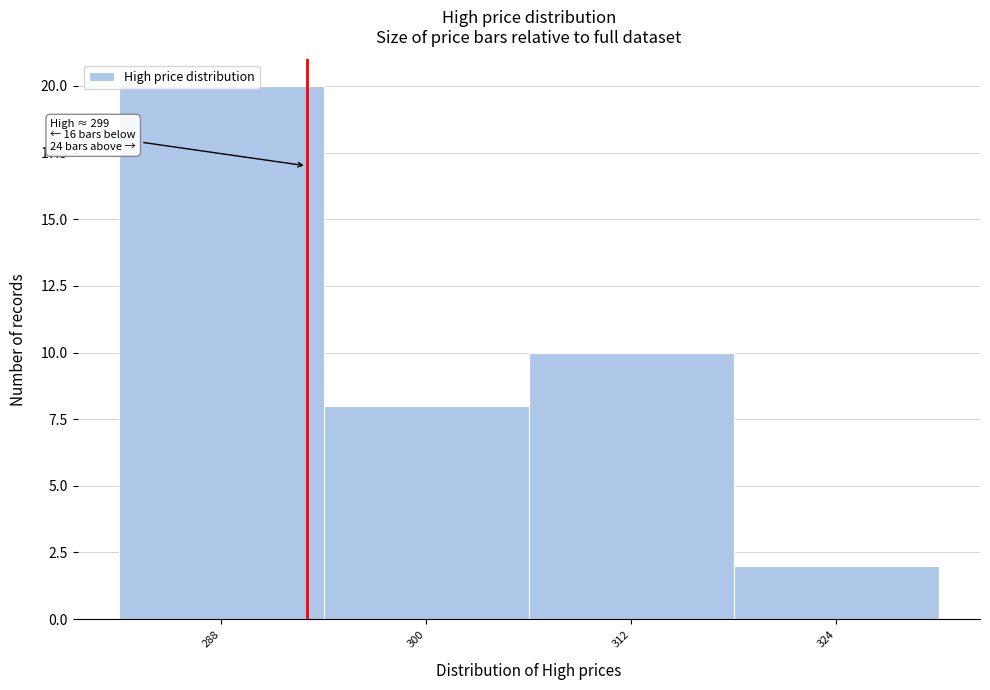

What is the change in value from 300 to 312?

+2